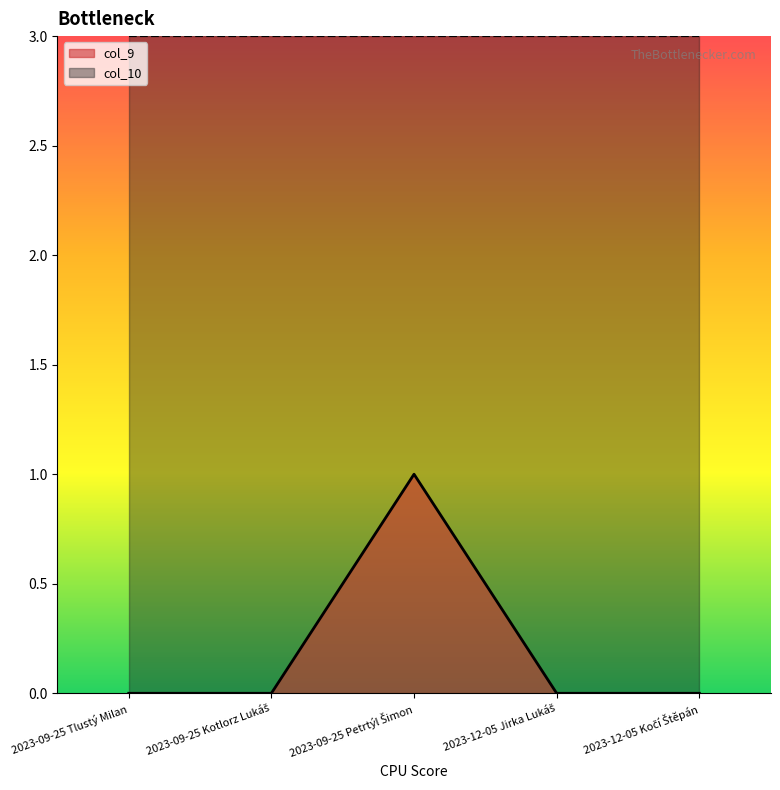

How many lines are shown in the chart?

2